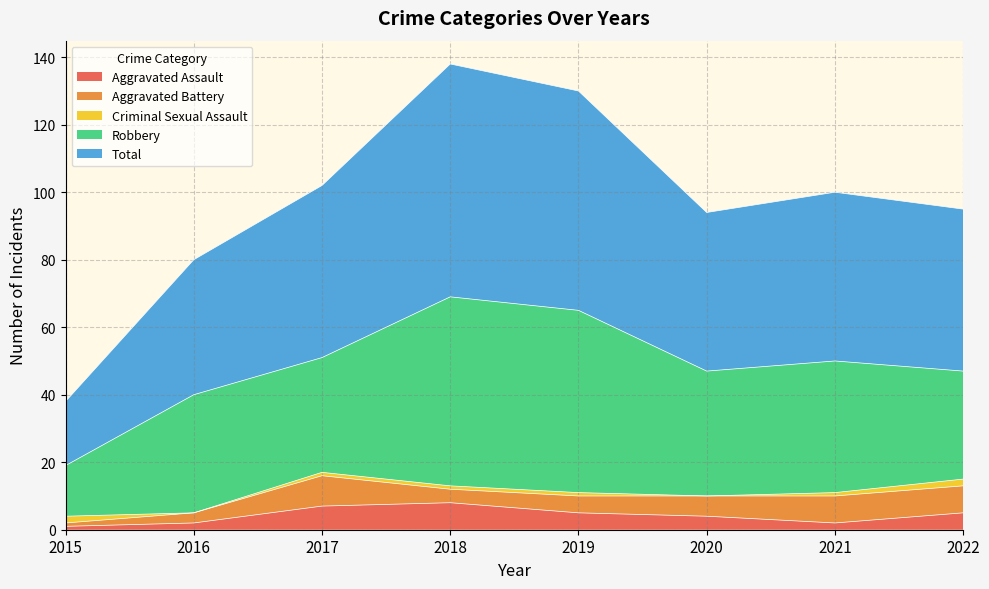

True or false: Robbery and Criminal Sexual Assault intersect in this chart.

False